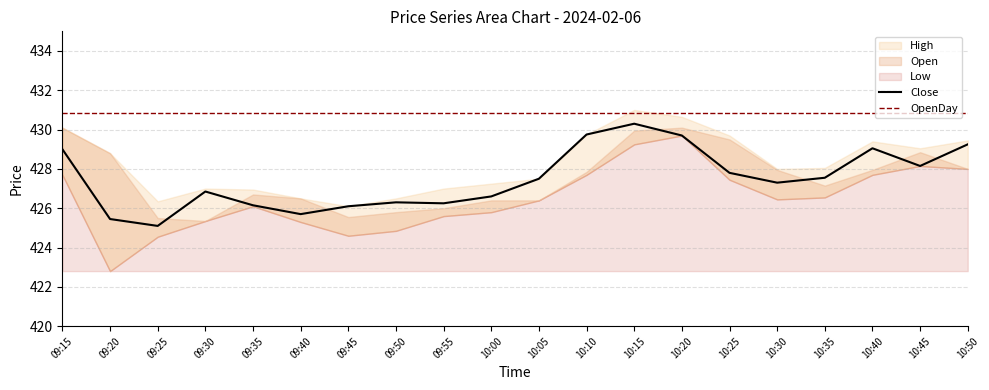

The value of OpenDay at 10:35 is 430.9. True or false?

True